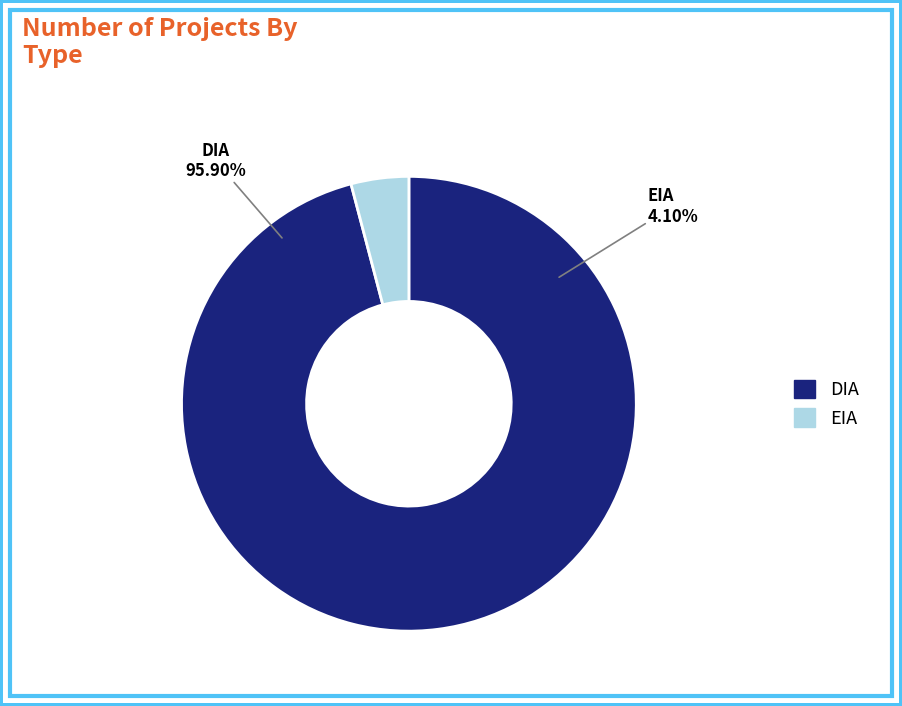

The DIA slice represents 86% of the pie. True or false?

False